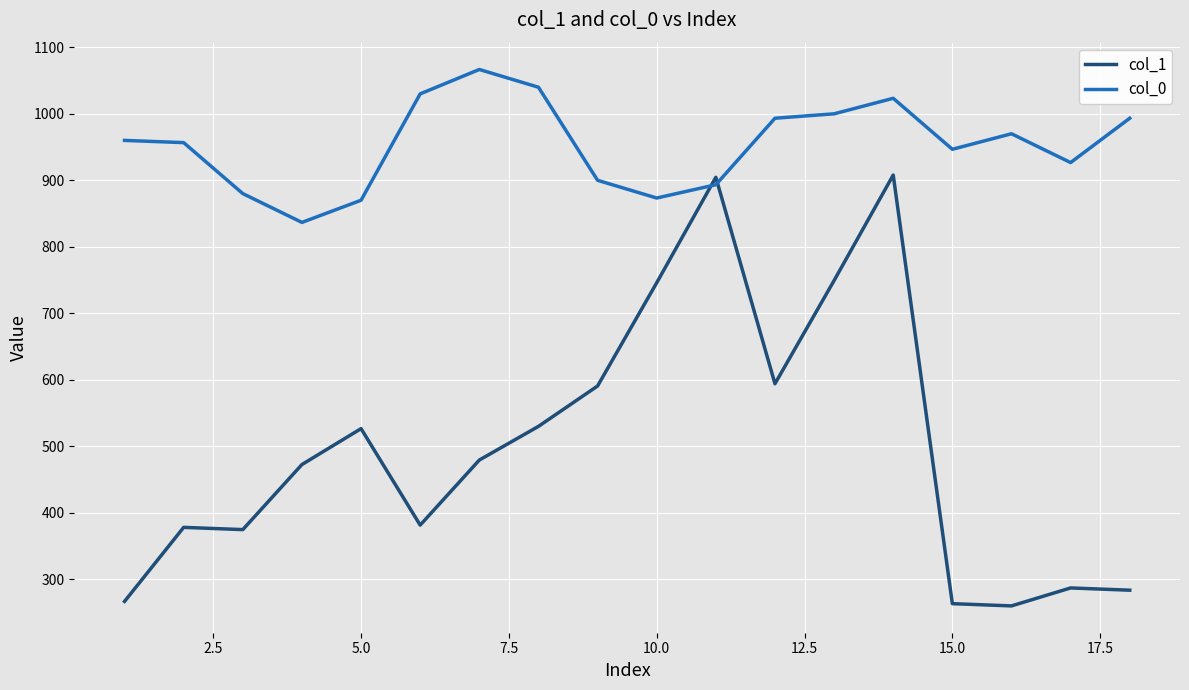

List the series in order of their peak value, highest first.

col_0, col_1